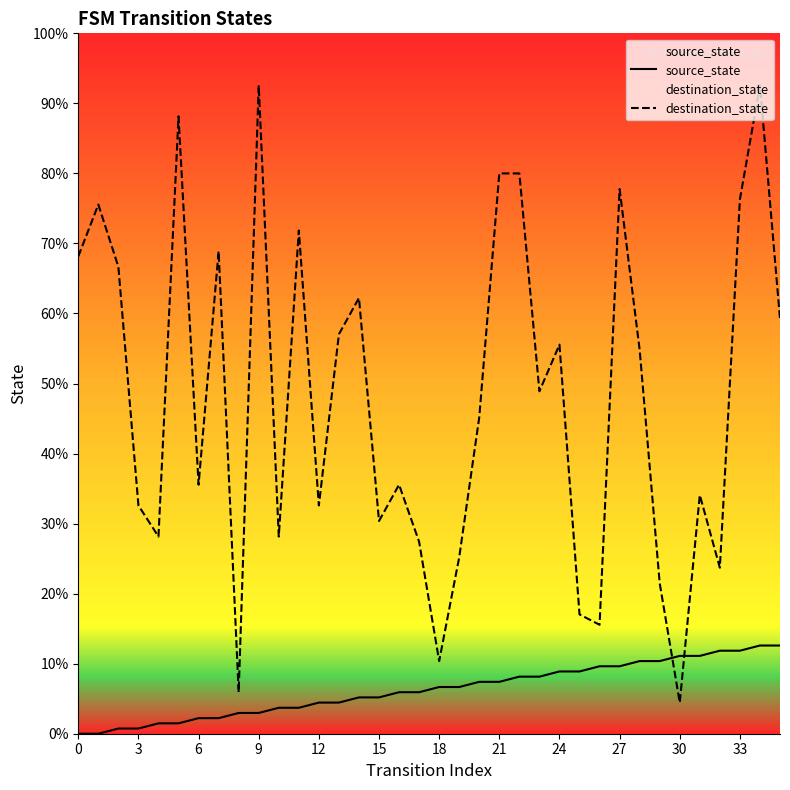

Reading left to right, transcribe all the data shown in this chart.

source_state: 0	0	1	1	2	2	3	3	4	4	5	5	6	6	7	7	8	8	9	9	10	10	11	11	12	12	13	13	14	14	15	15	16	16	17	17
destination_state: 92	102	90	44	38	119	48	93	8	125	38	97	44	77	84	41	48	37	14	34	61	108	108	66	75	23	21	105	74	29	6	46	32	103	125	80